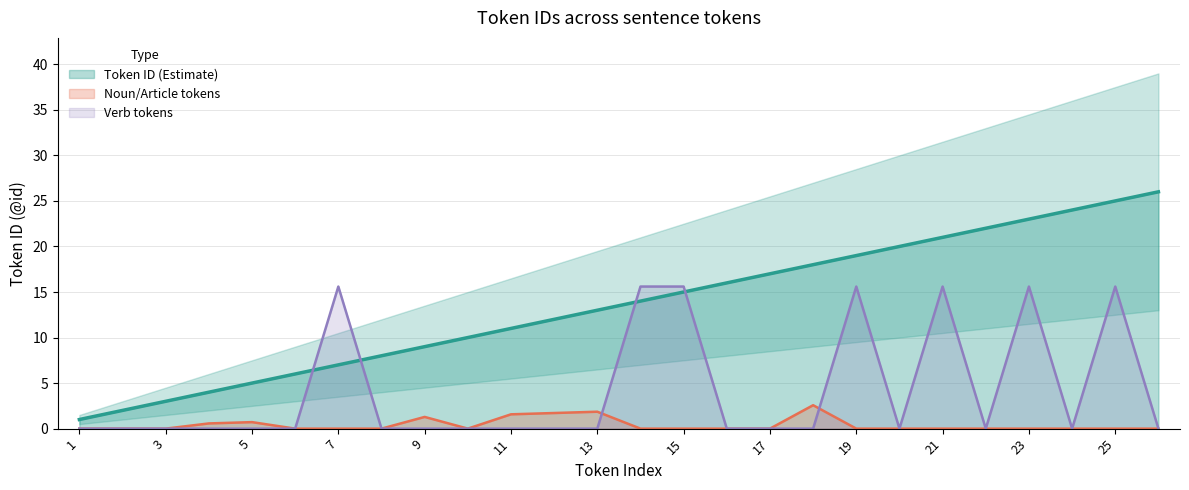

What is the maximum value for Noun/Article tokens?

2.6